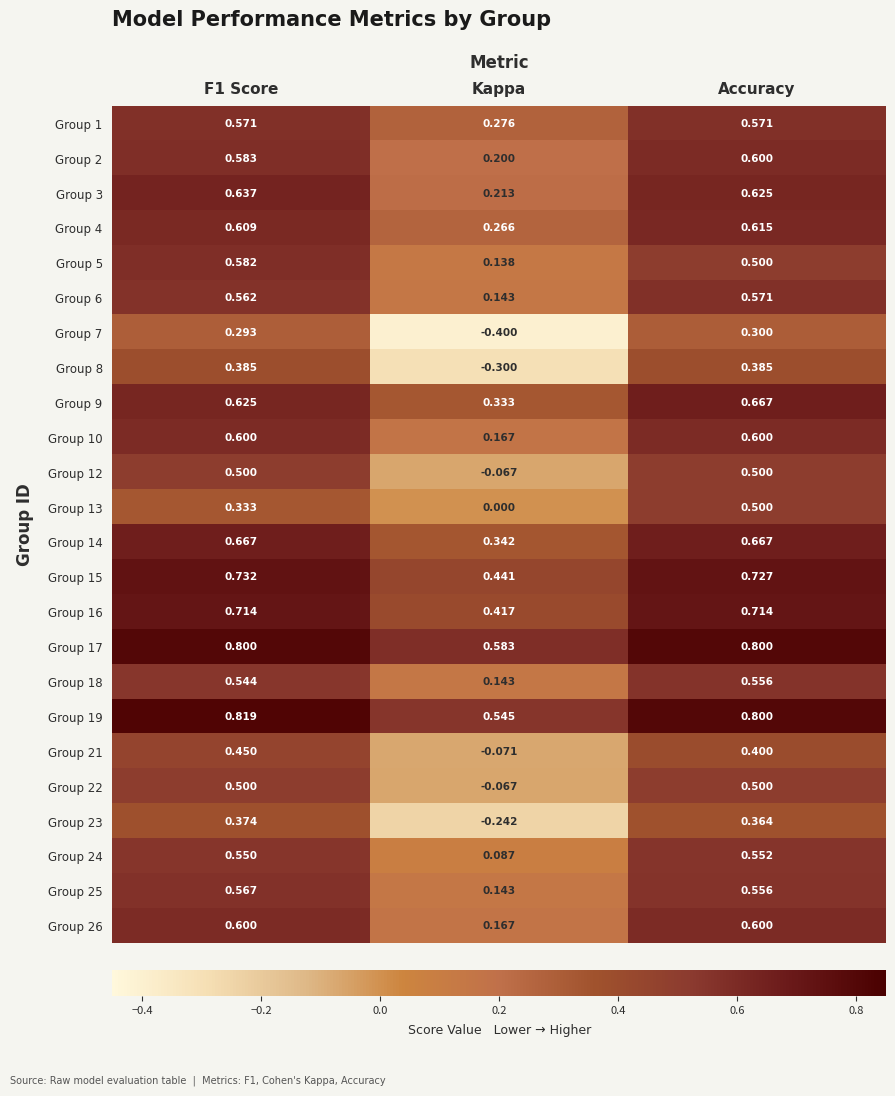

Which category has the lowest value in the Group 22 series?

Kappa